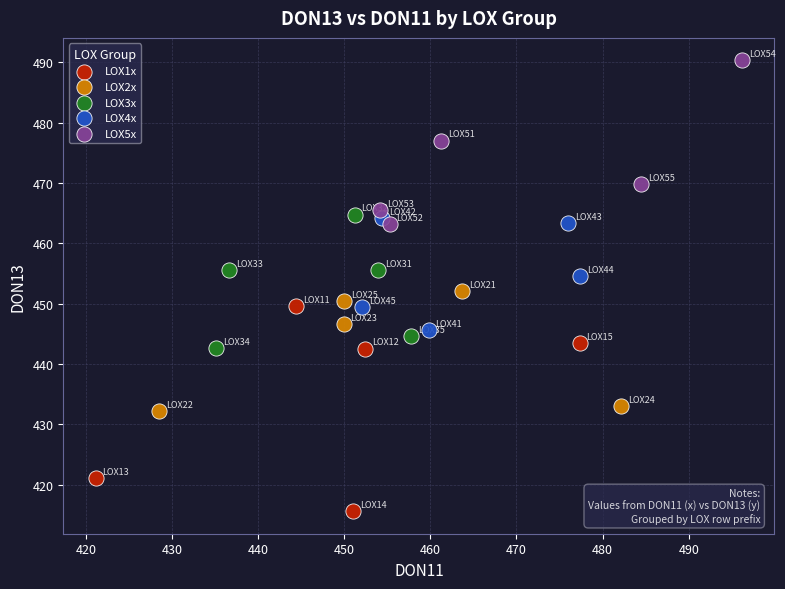

What are all the series names shown in the legend?

LOX1x, LOX2x, LOX3x, LOX4x, LOX5x